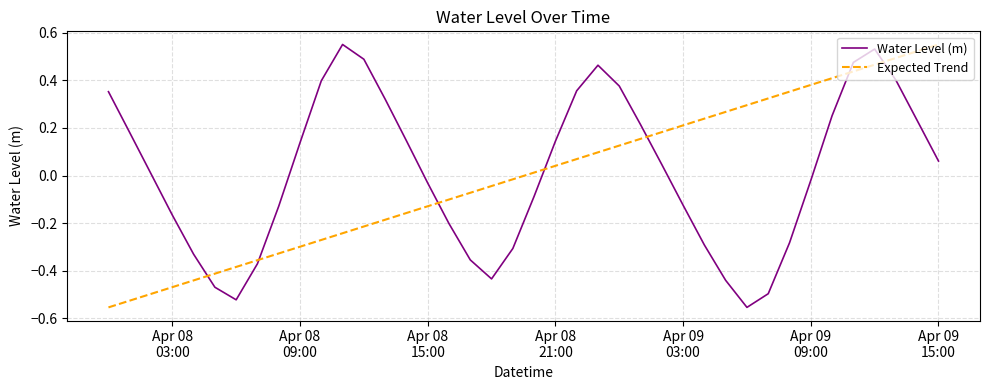

At how many categories does at least one series exceed 0?

29